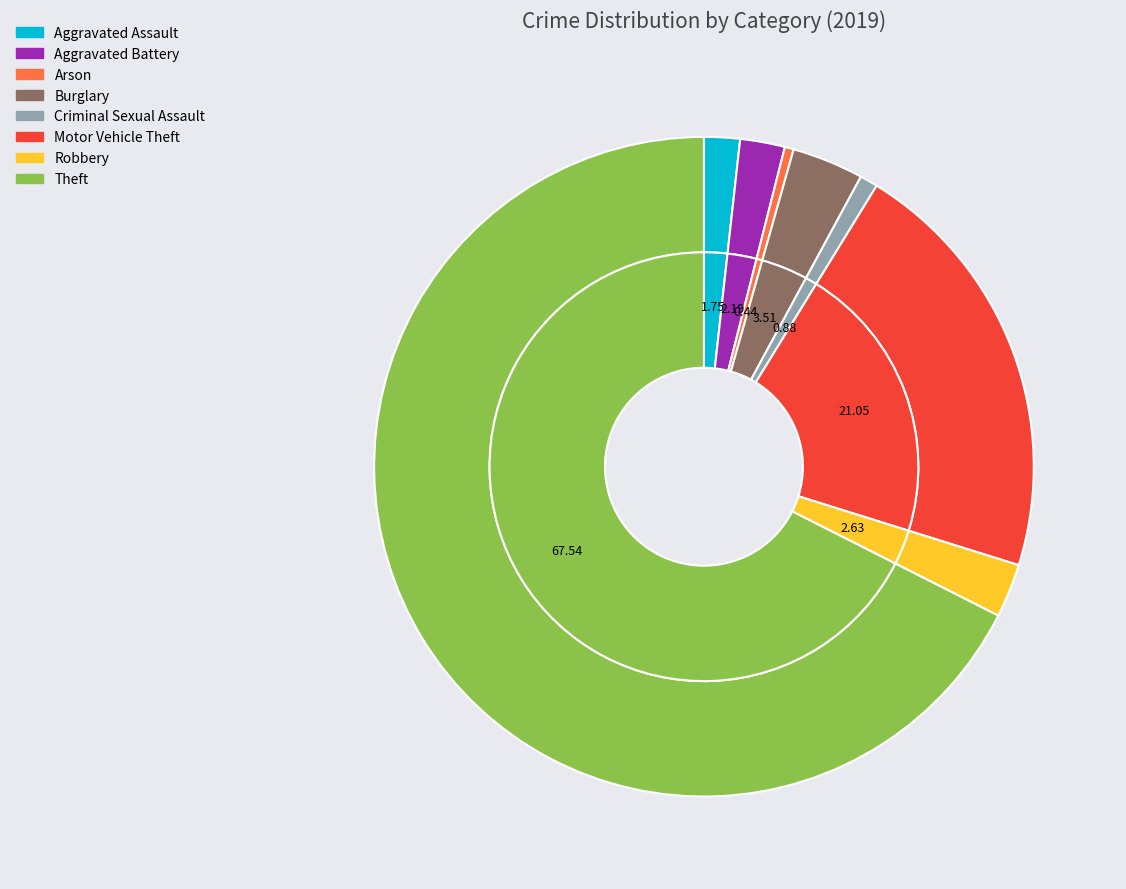

To the nearest percent, what is the average slice percentage?

12%